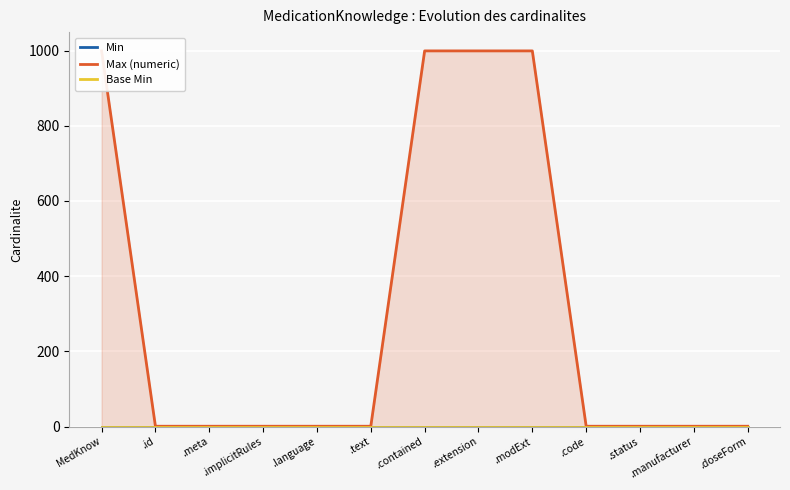

Reading left to right, what are all the values shown in this chart?

Min: MedKnow=0	.id=0	.meta=0	.implicitRules=0	.language=0	.text=0	.contained=0	.extension=0	.modExt=0	.code=0	.status=0	.manufacturer=0	.doseForm=0
Max (numeric): MedKnow=999	.id=1	.meta=1	.implicitRules=1	.language=1	.text=1	.contained=999	.extension=999	.modExt=999	.code=1	.status=1	.manufacturer=1	.doseForm=1
Base Min: MedKnow=0	.id=0	.meta=0	.implicitRules=0	.language=0	.text=0	.contained=0	.extension=0	.modExt=0	.code=0	.status=0	.manufacturer=0	.doseForm=0